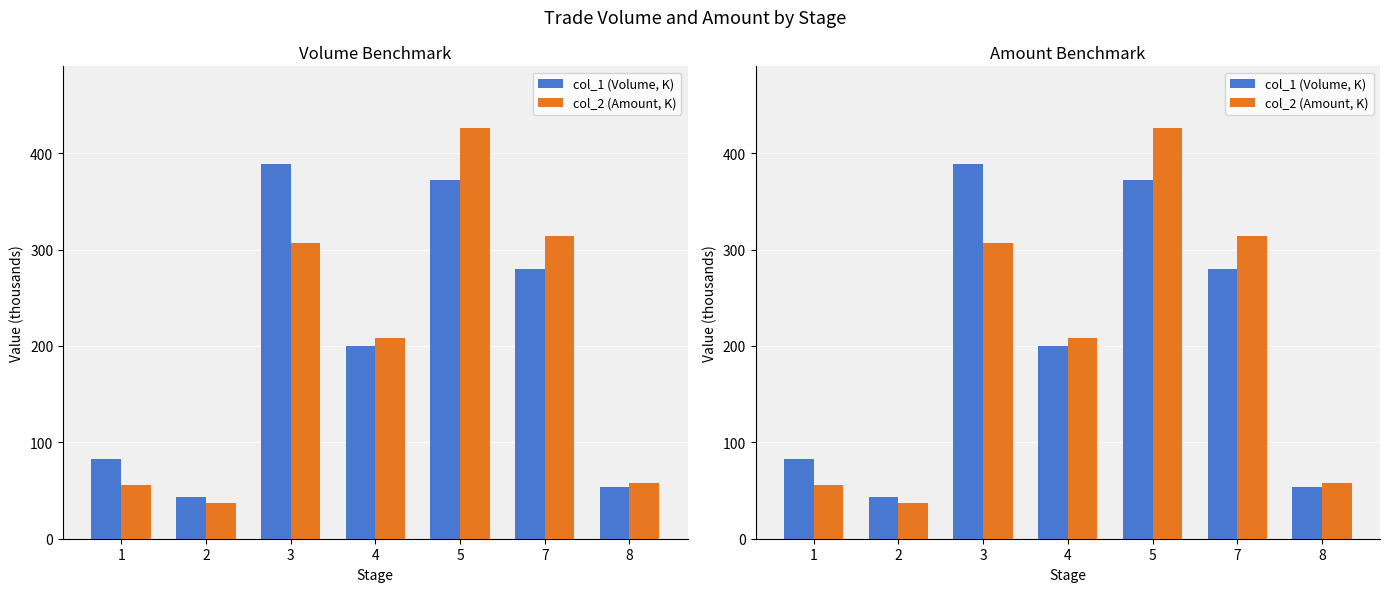

What is the spread (max minus min) of values at 8?

4.2